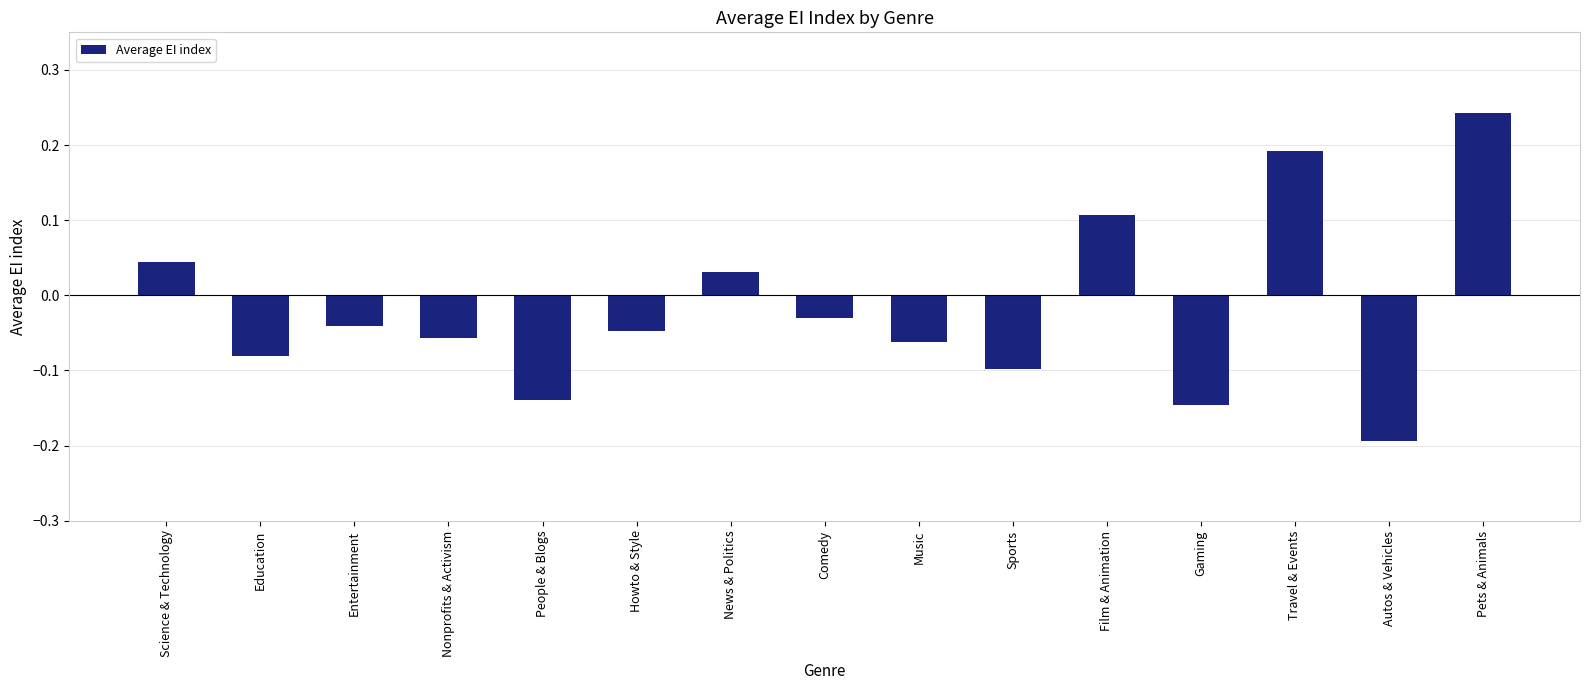

Read the value at Autos & Vehicles.

-0.2